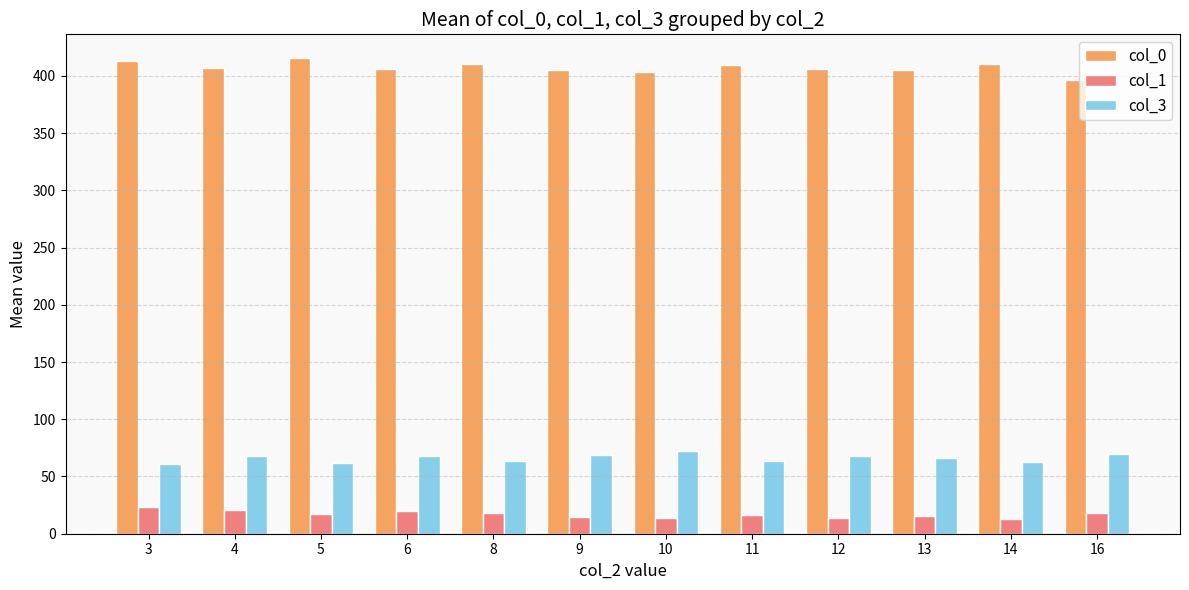

True or false: col_3 has a value of 31.1 at 14.

False